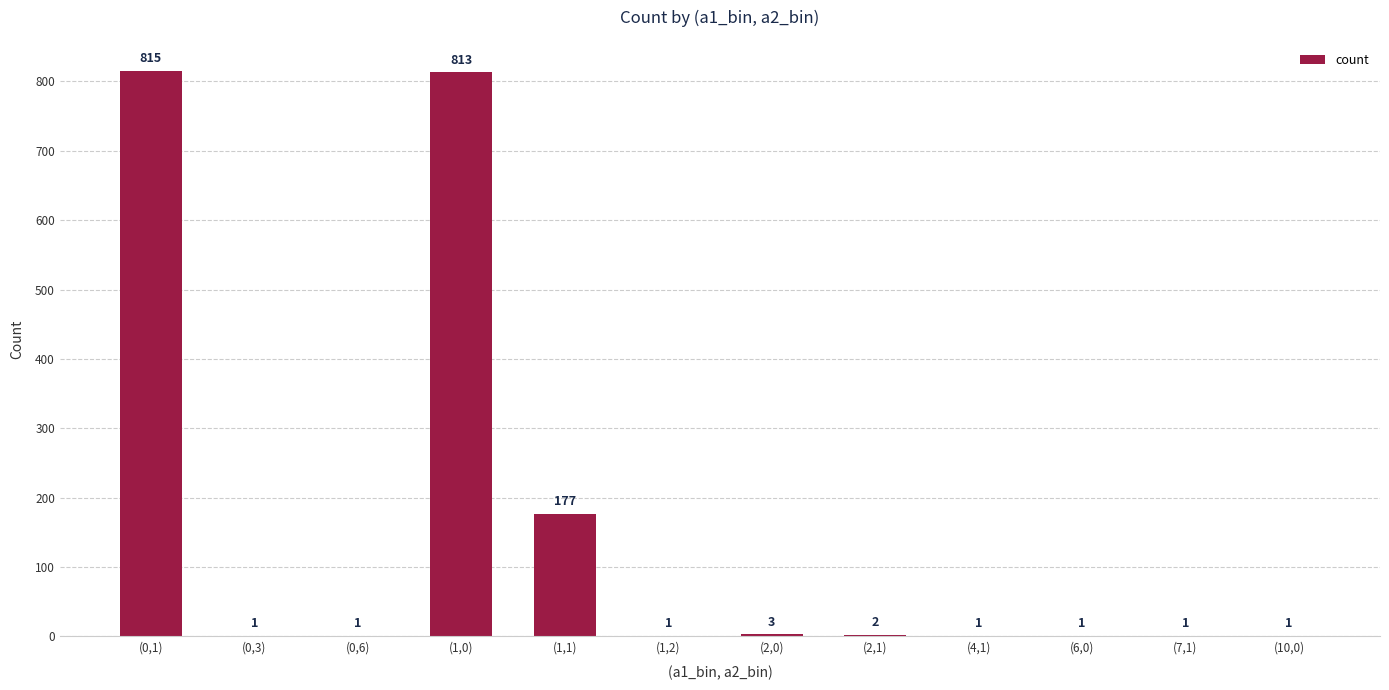

Reading left to right, list all the values displayed in this chart.

(0,1)=815	(0,3)=1	(0,6)=1	(1,0)=813	(1,1)=177	(1,2)=1	(2,0)=3	(2,1)=2	(4,1)=1	(6,0)=1	(7,1)=1	(10,0)=1